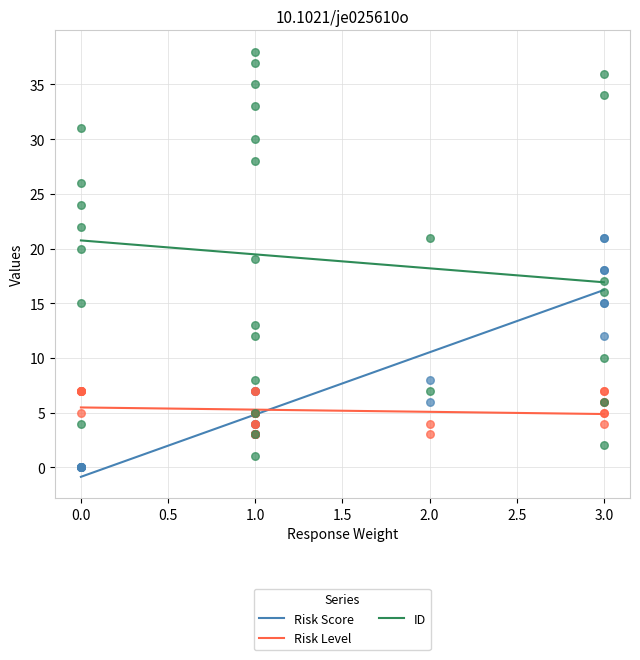

Which series contains the lowest Y value?

Risk Score